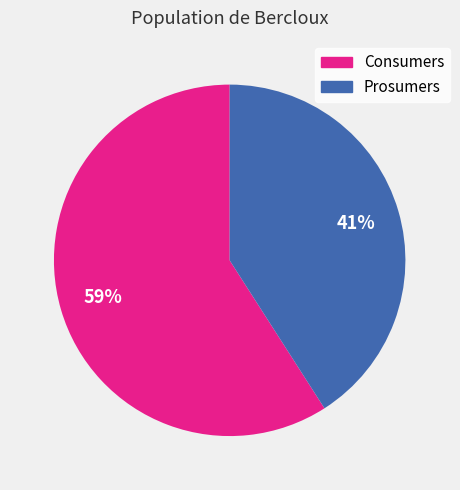

How many slices are in this pie chart?

2